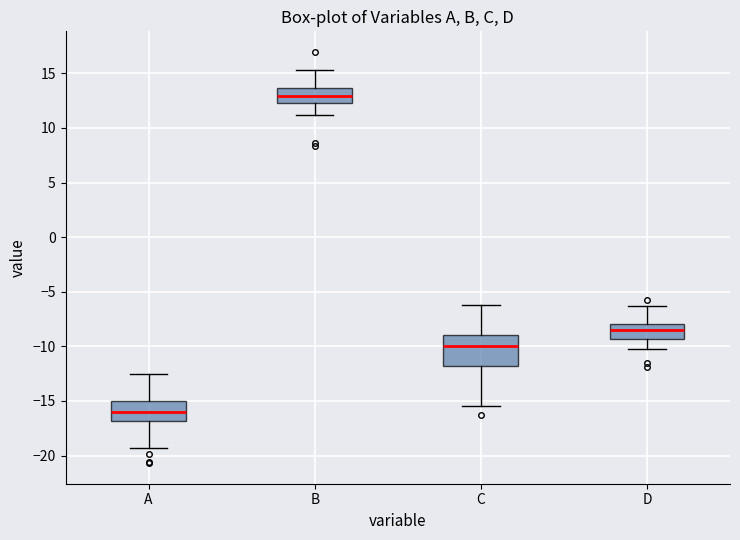

Comparing the boxes themselves (not the whiskers), which one is the tallest?

C